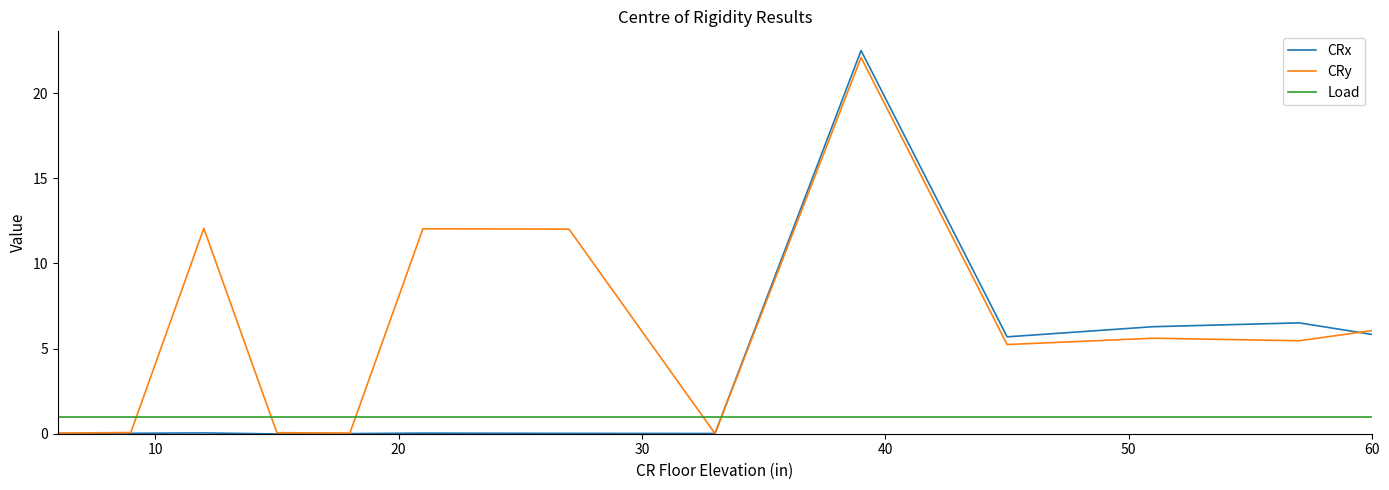

Which series has the largest total across all categories?

CRy